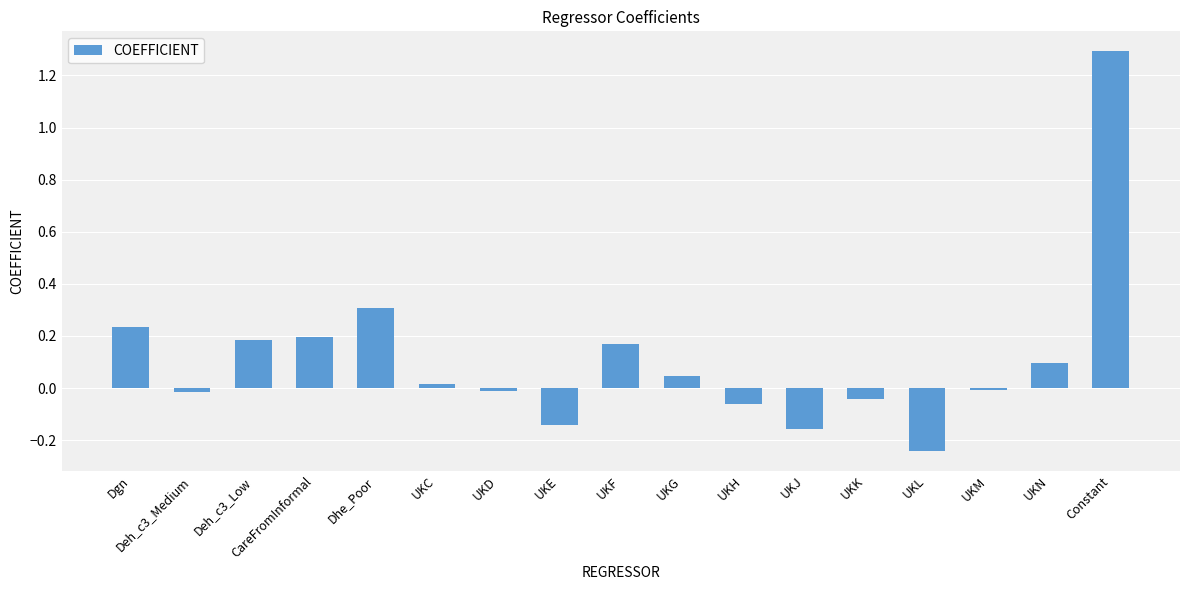

What position from the right is CareFromInformal?

14